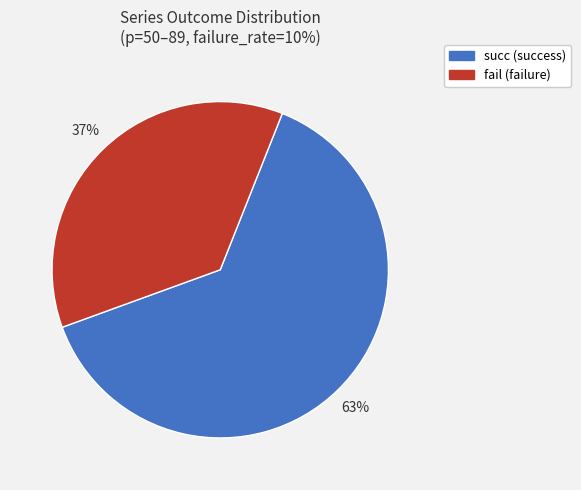

Between fail (failure) and succ (success), which is larger?

succ (success)